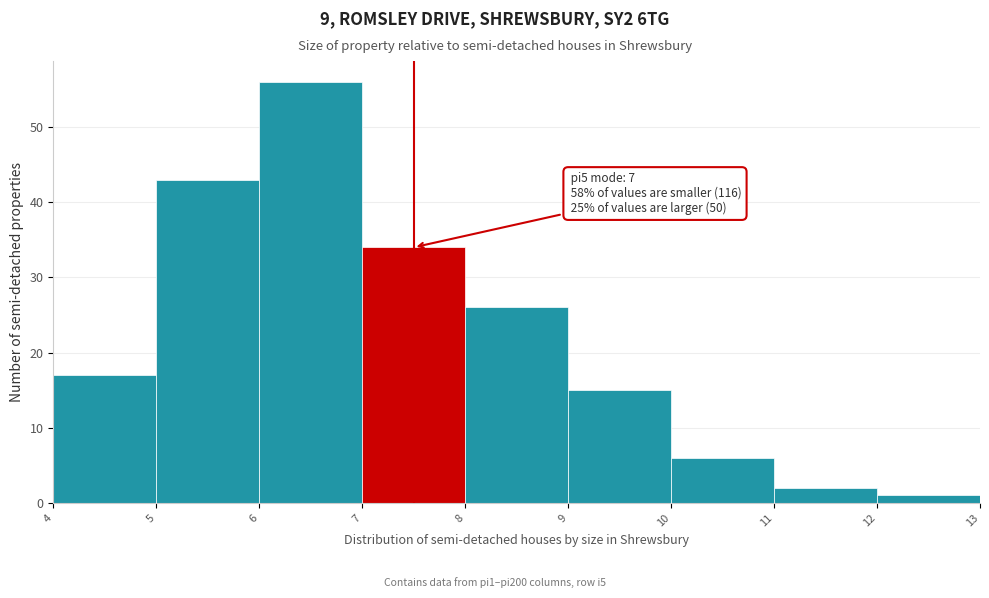

Reading left to right, what are all the values shown in this chart?

4=17	5=43	6=56	7=34	8=26	9=15	10=6	11=2	12=1